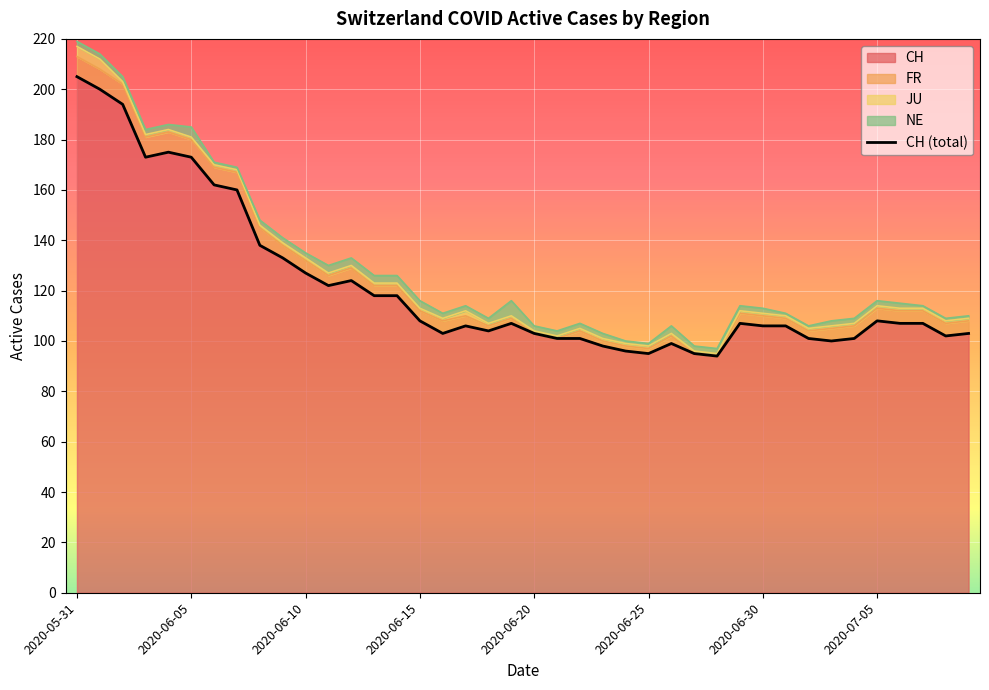

Between 2020-06-29 and 2020-07-03, which is larger?

2020-06-29